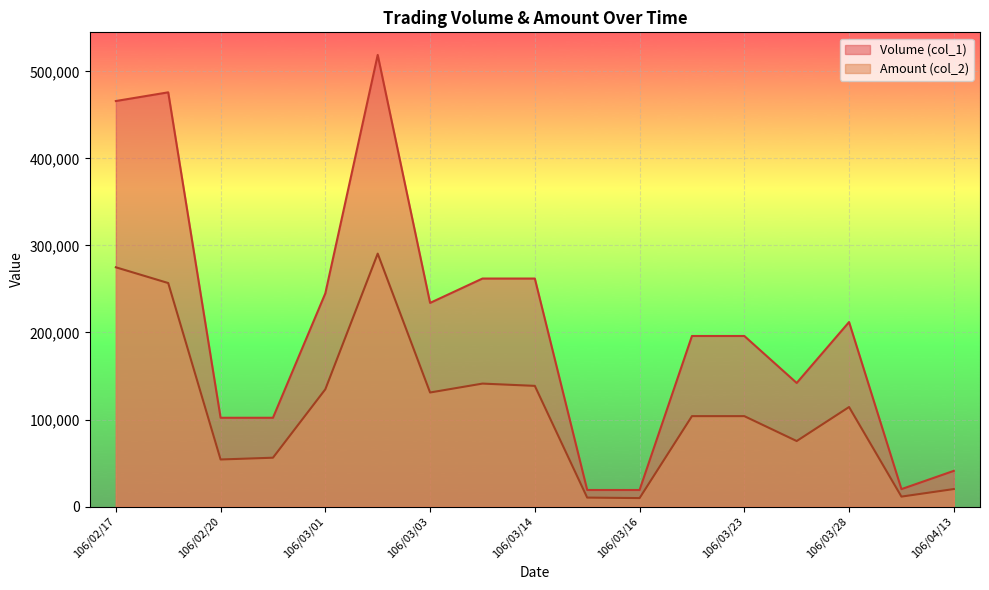

Which series changed the most between 106/03/15 and 106/03/22?

Volume (col_1)